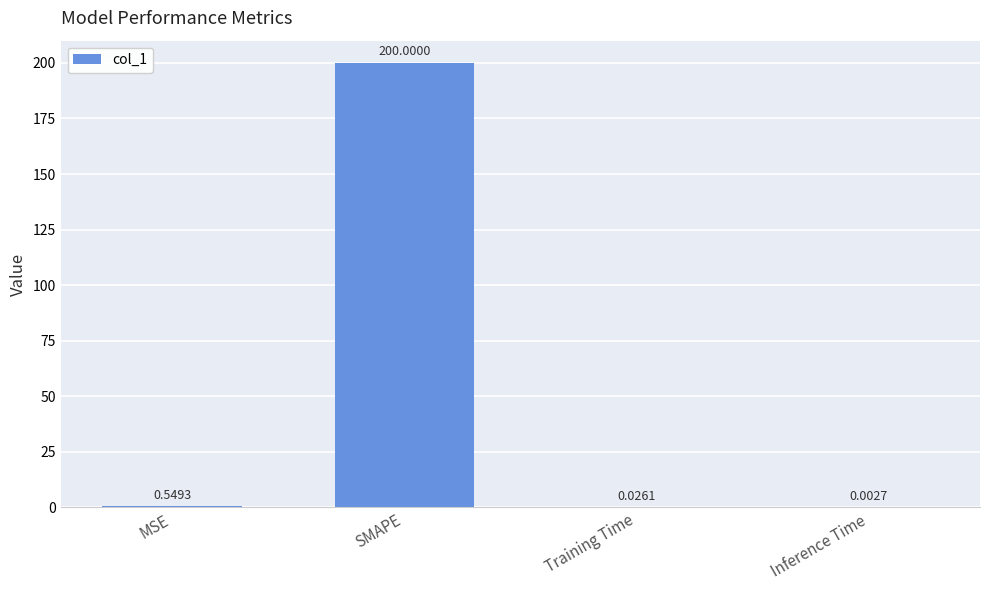

What is the sum of the values at SMAPE and Training Time?

200.0